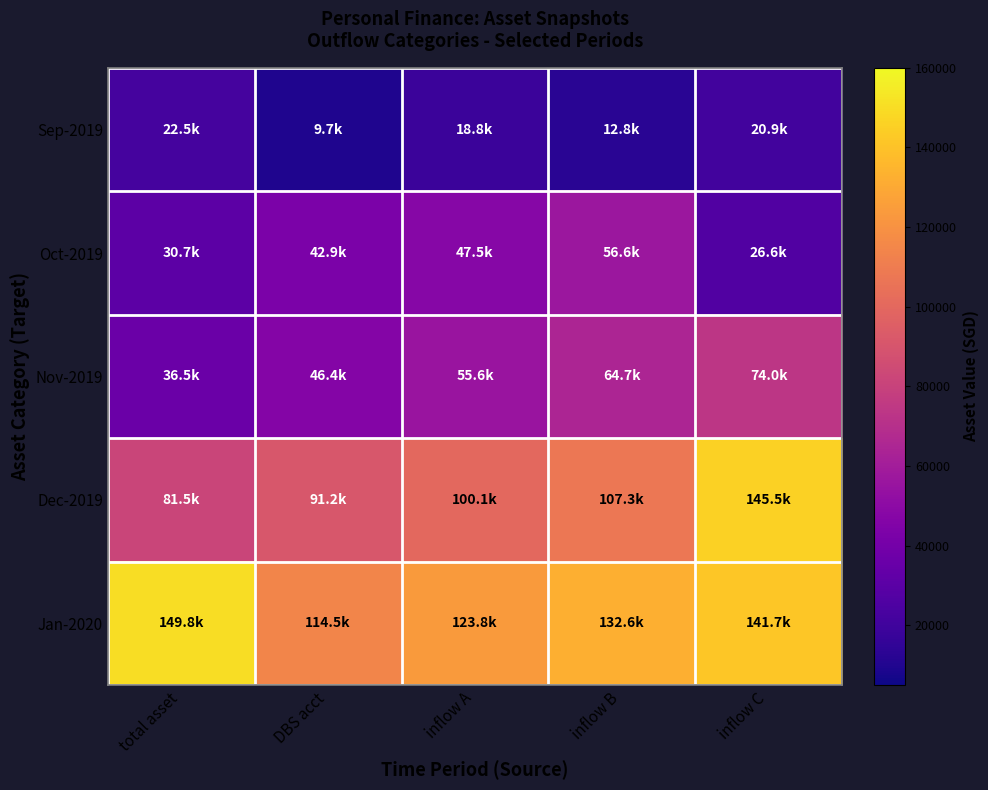

How many distinct data groups are displayed?

5